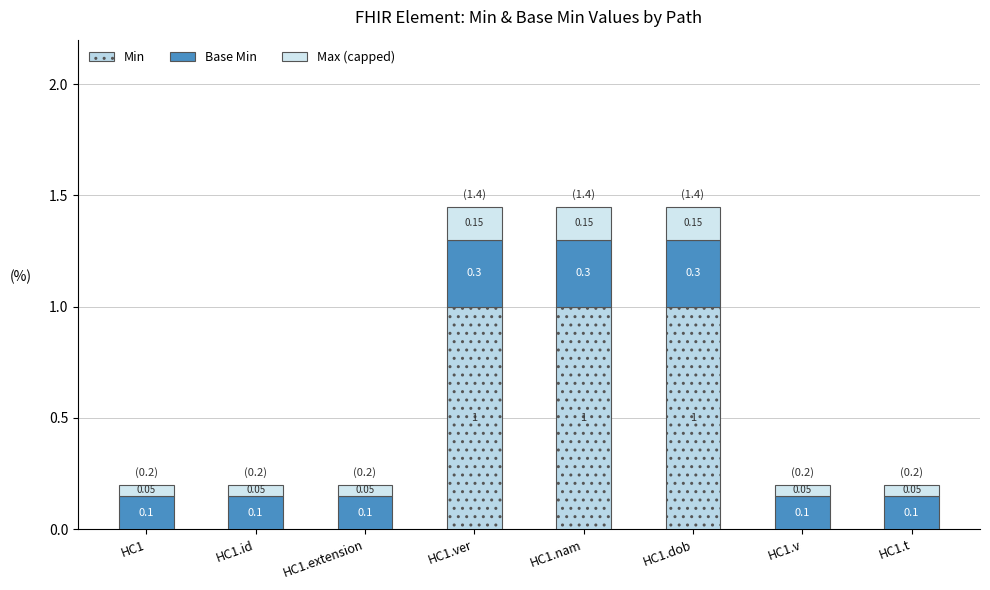

True or false: Max (capped) has a value of 0.1 at HC1.extension.

True